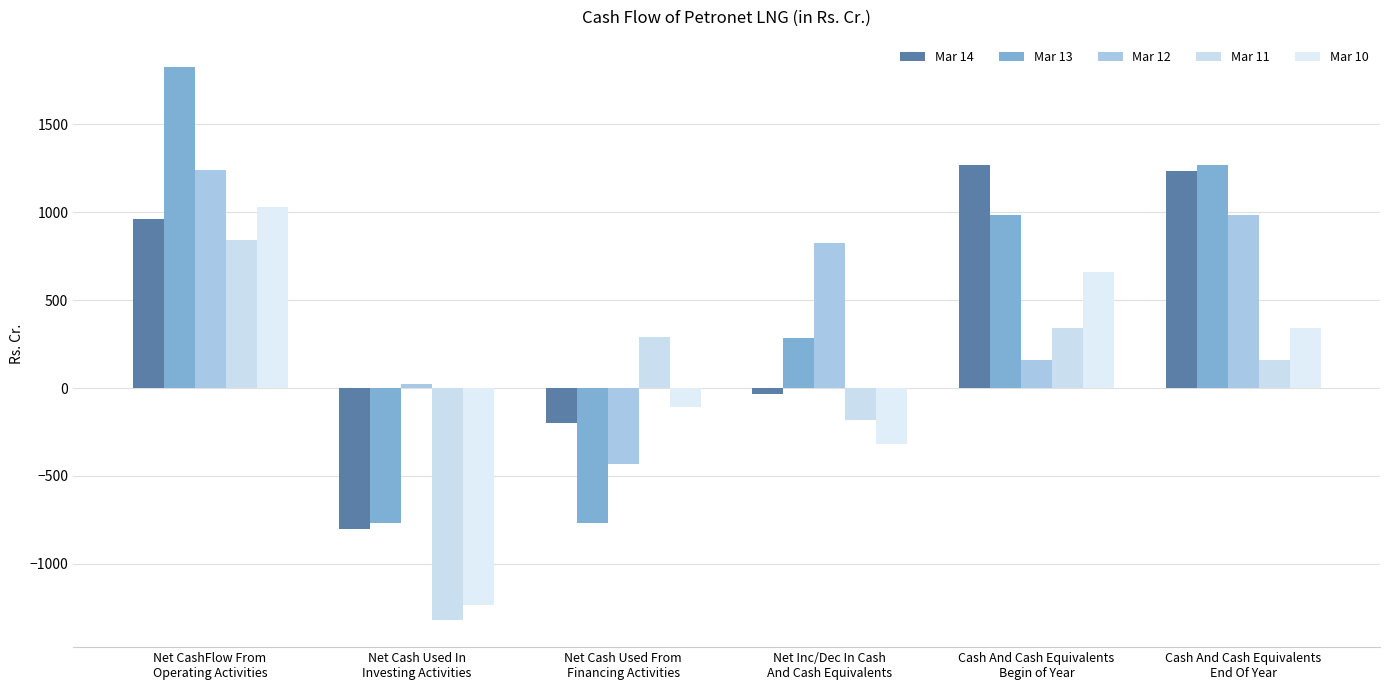

Where does the Mar 10 series first go above 340?

Net CashFlow From
Operating Activities